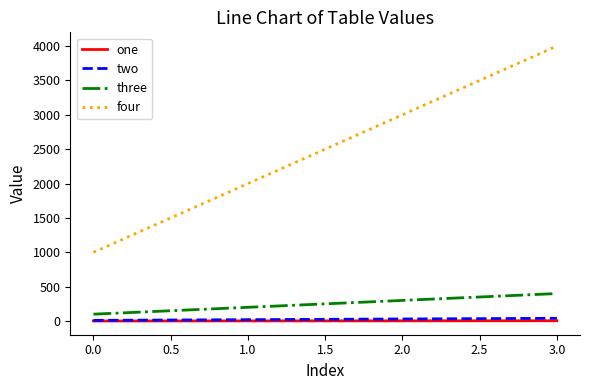

Which series changed the most between 0.0 and 1.0?

four